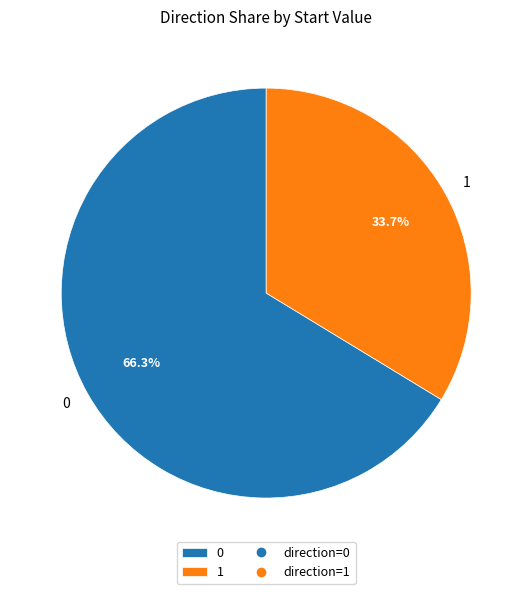

Approximately how many times larger is the value at 0 compared to 1?

2.0